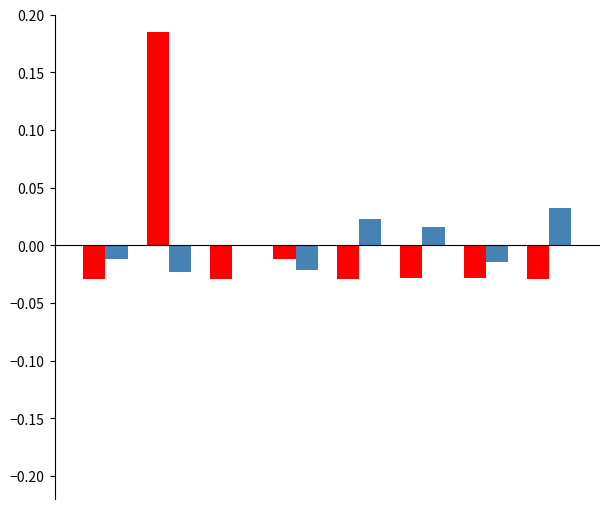

How many series are shown in this chart?

2